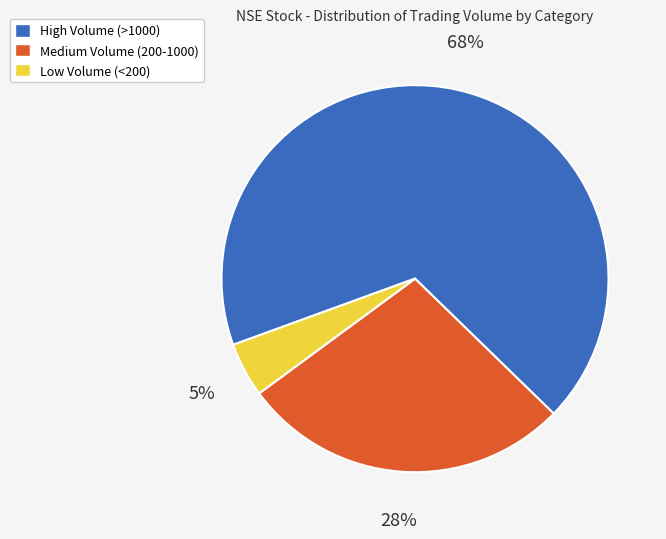

Which has a higher value, Low Volume (<200) or High Volume (>1000)?

High Volume (>1000)